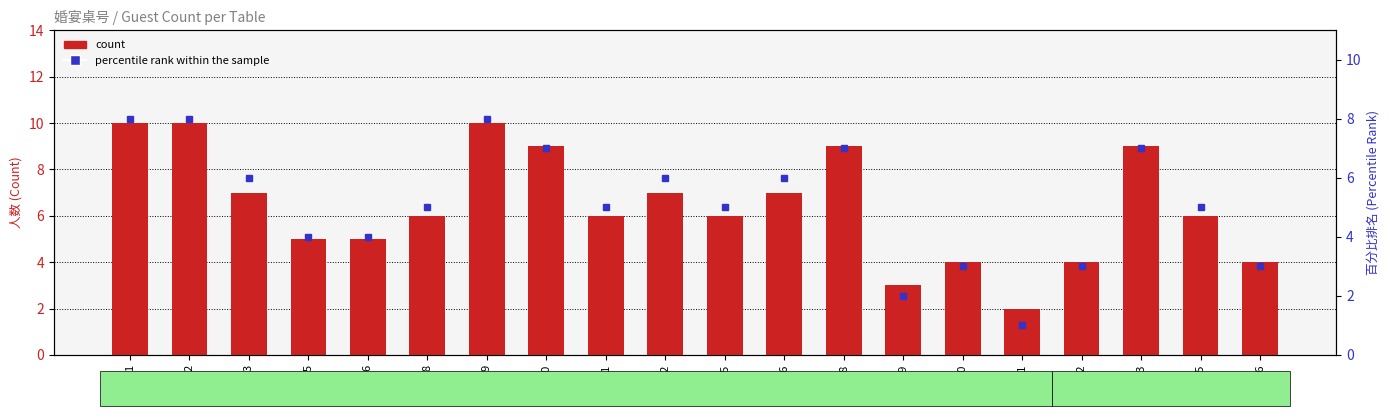

How many data points in percentile rank within the sample are less than 5?

7